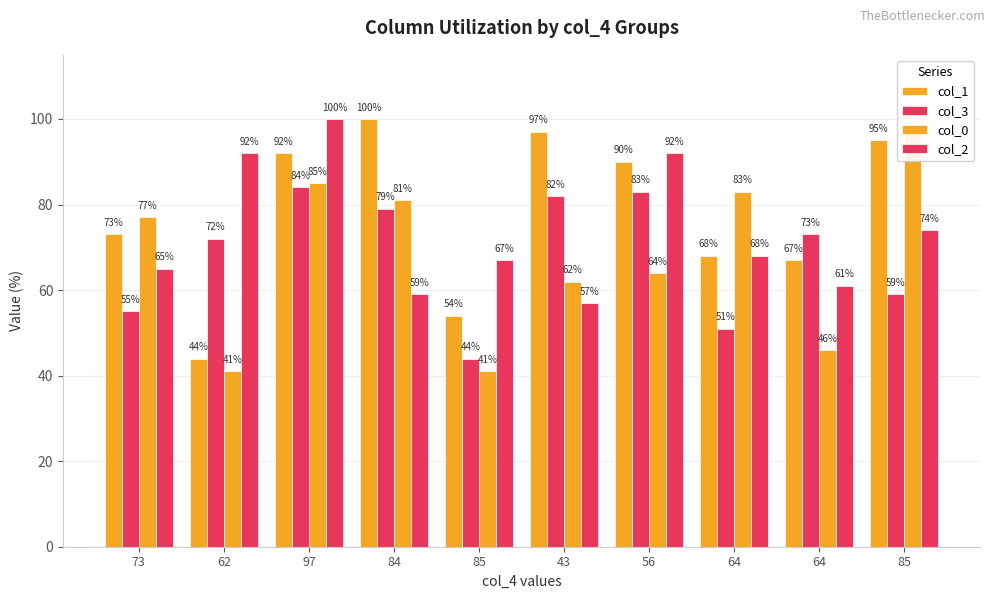

The value of col_0 at 85 is 60. True or false?

False